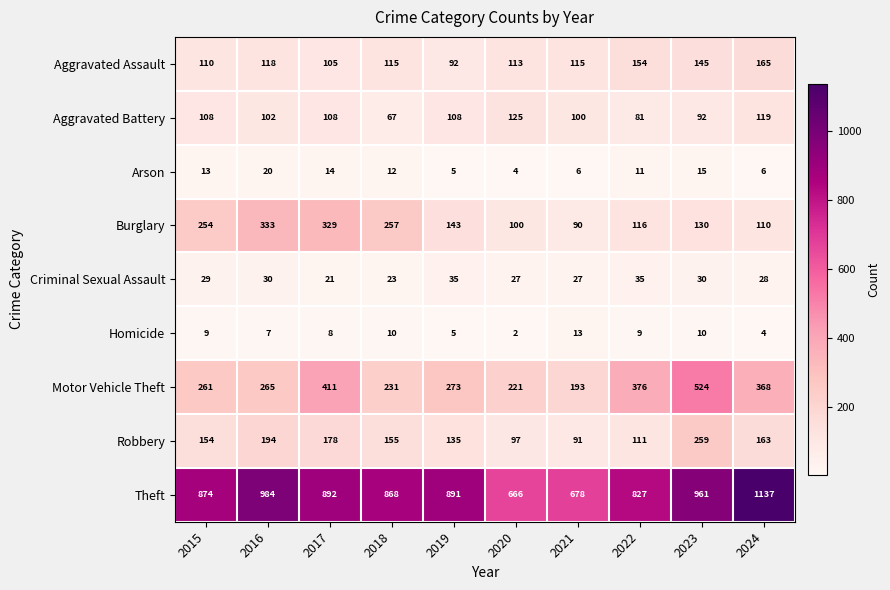

How many categories are shown in the chart?

10